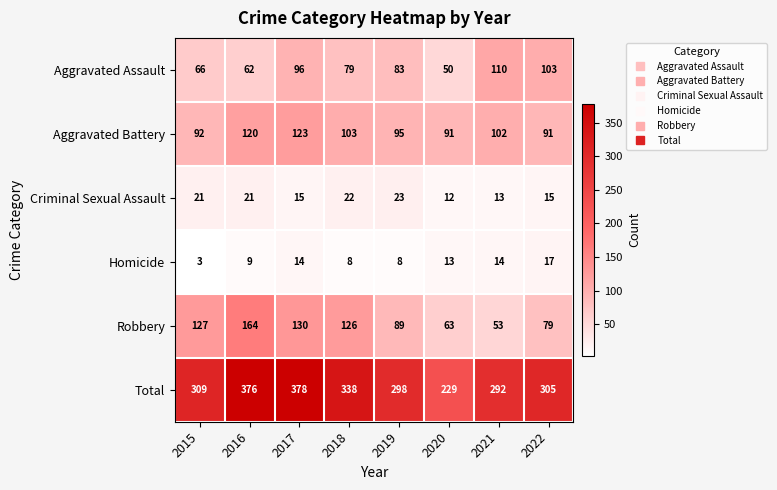

Count the number of categories in the chart.

8